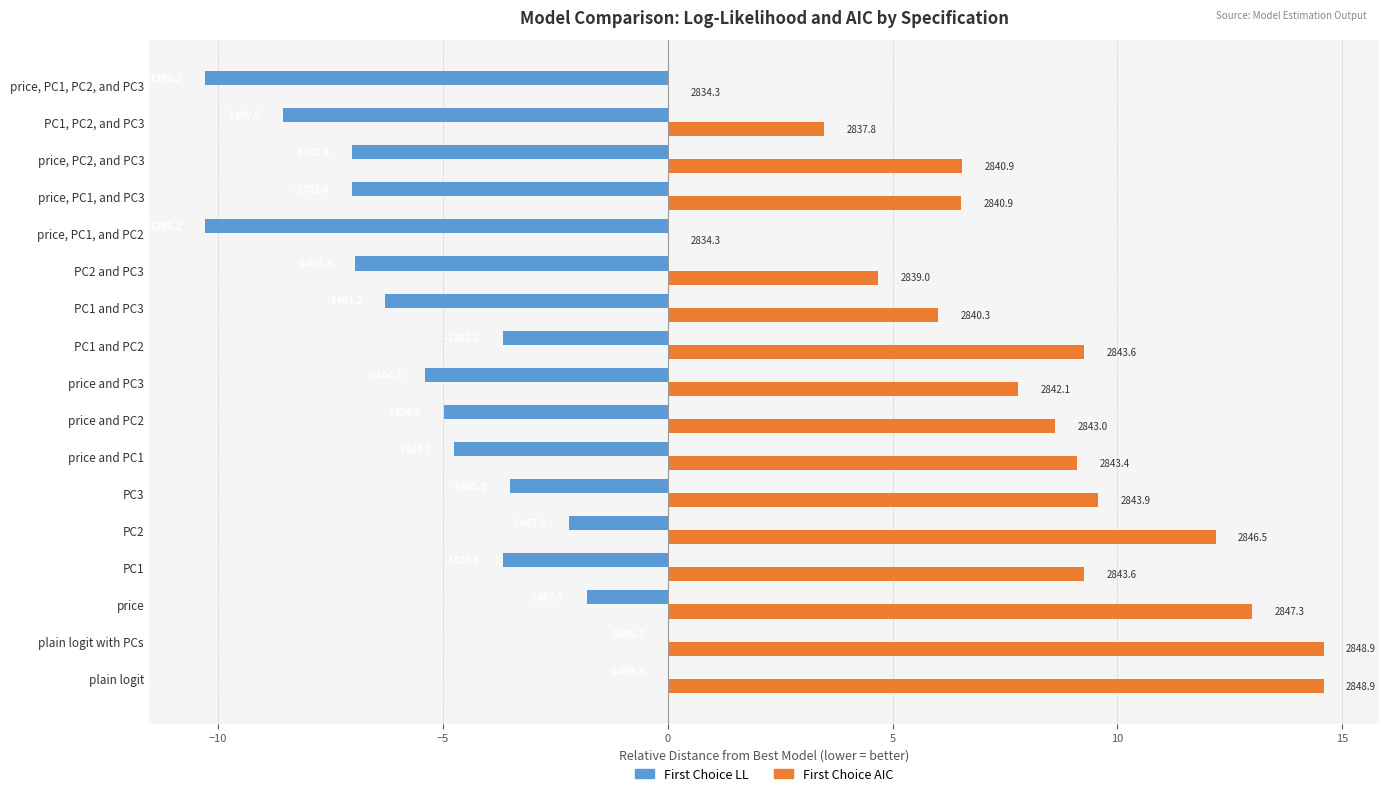

What are all the series names shown in the legend?

First Choice LL, First Choice AIC